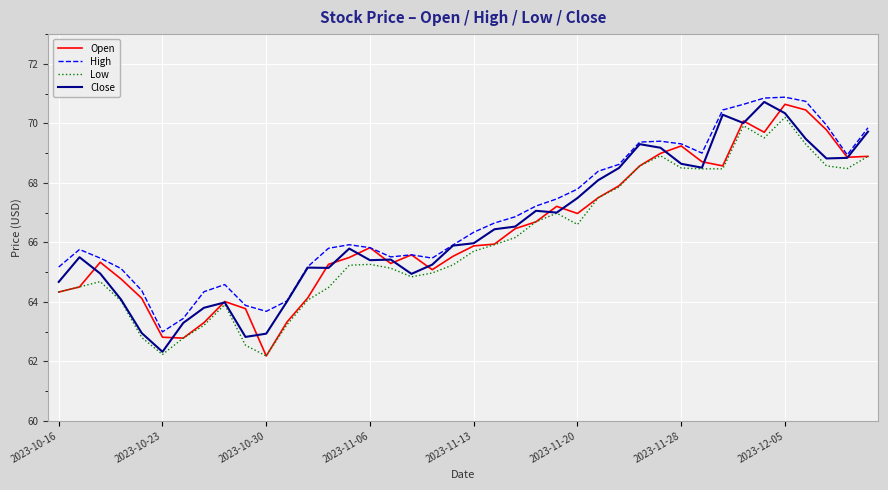

What is the minimum value for Low?

62.2